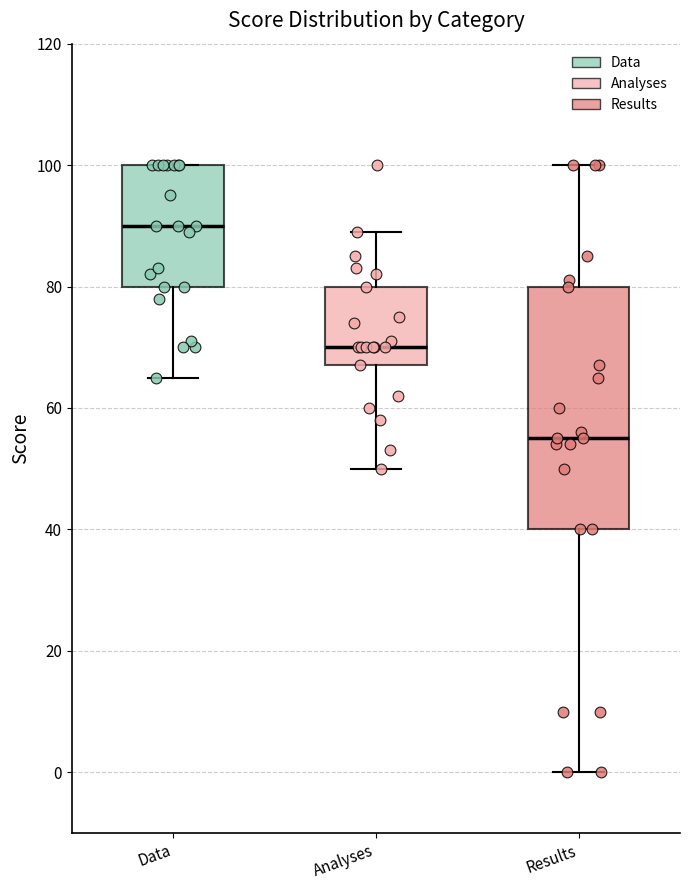

Where does the lower whisker of the box for Analyses end on the y-axis? The values are not printed on the chart, so give them approximately, as read against the axis.

50